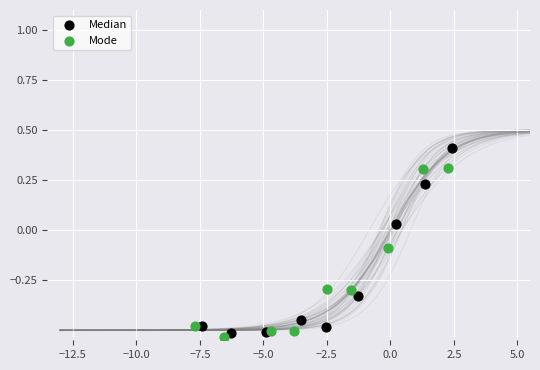

Which series contains the highest Y value?

Median